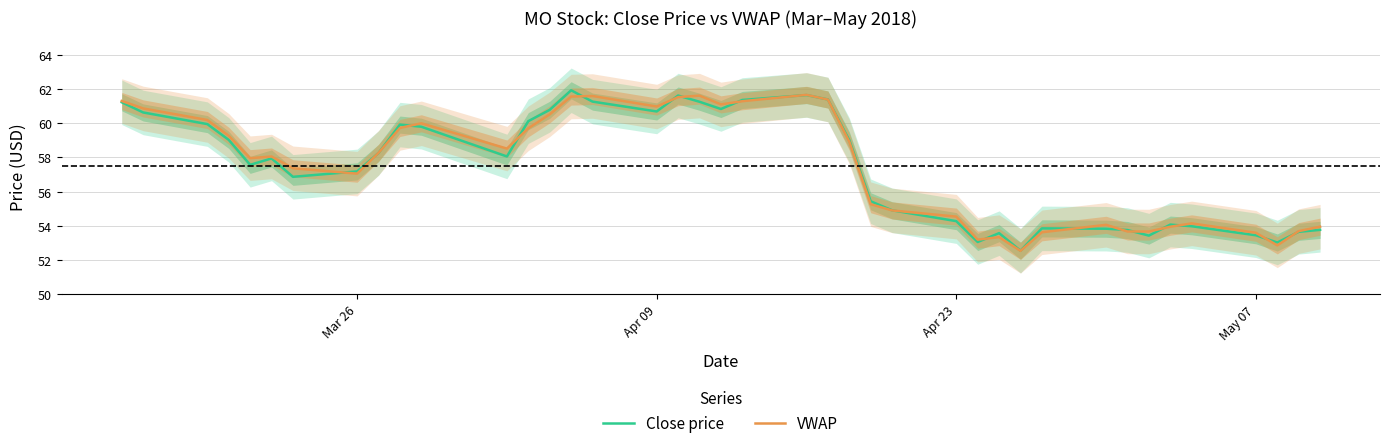

What are all the series names shown in the legend?

Close price, VWAP